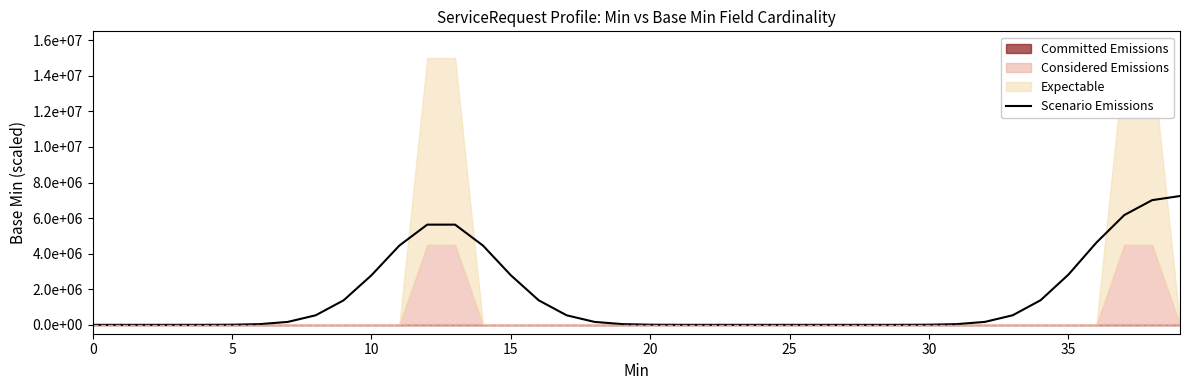

What is the ratio of the value at 33 to the value at 10?

0.2